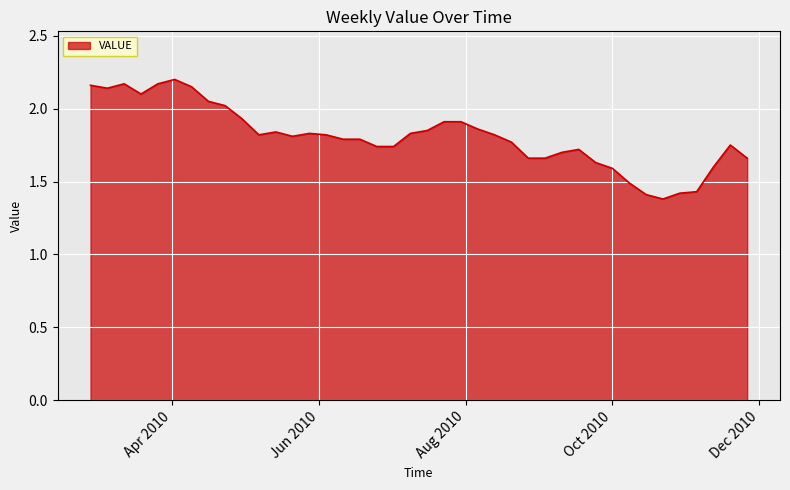

How many lines are shown in the chart?

1